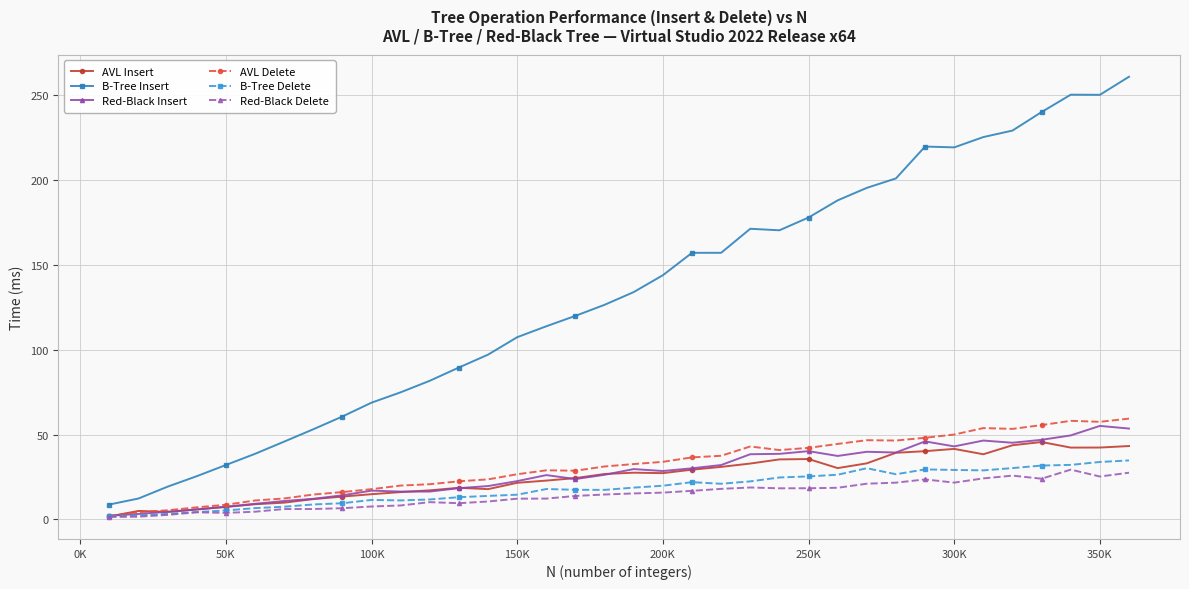

How many values in the B-Tree Insert series are below 133?

18